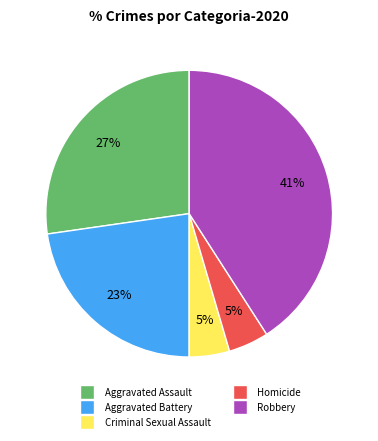

Does Criminal Sexual Assault account for over 50% of the chart?

No